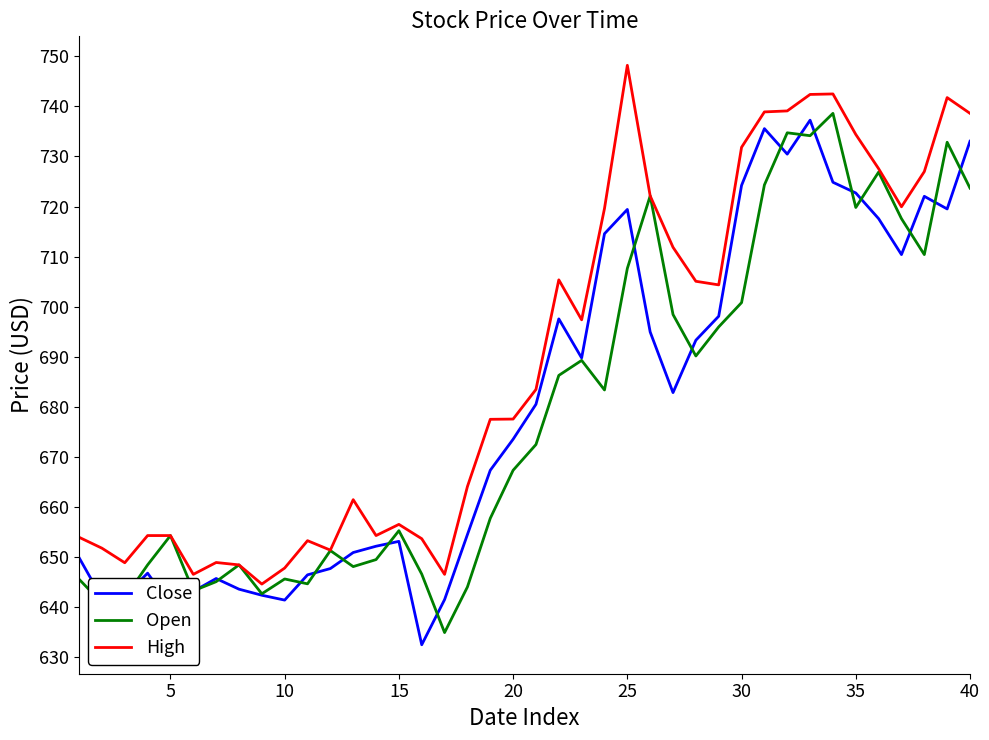

What is the maximum value for High?

748.2